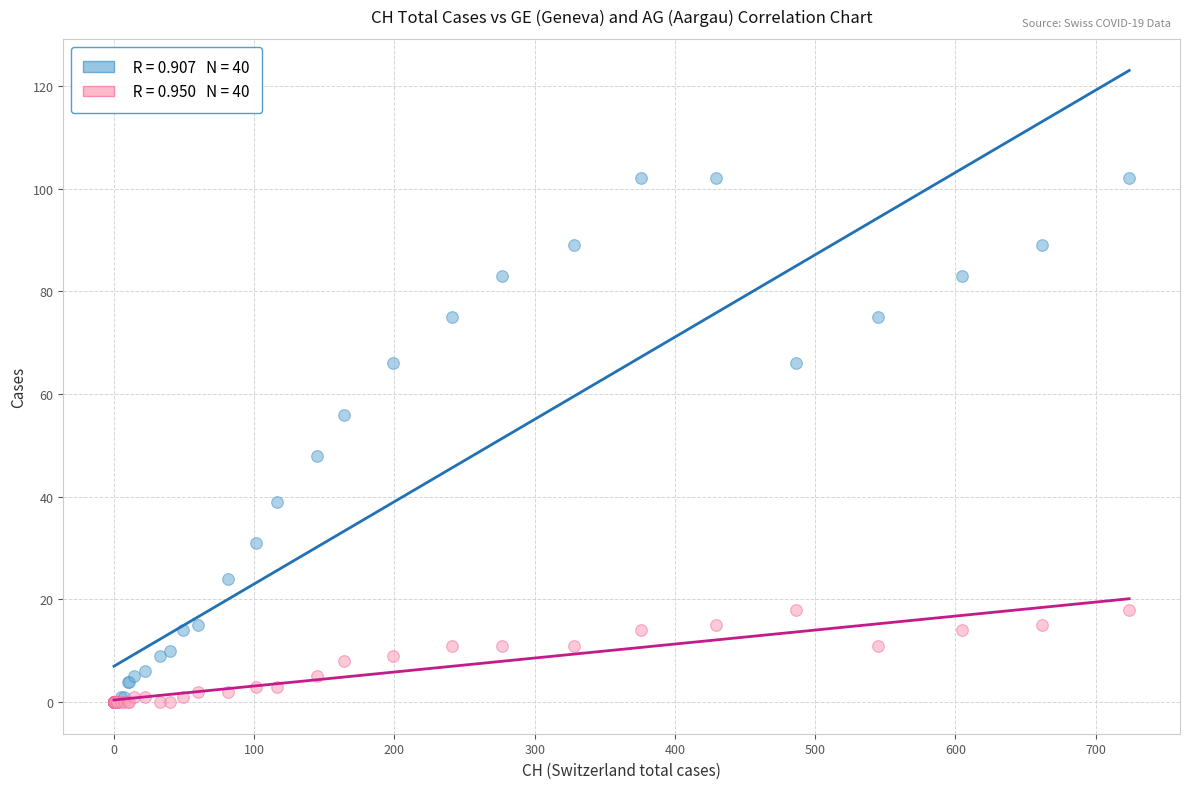

Across all series, what Y value is closest to 51?

48